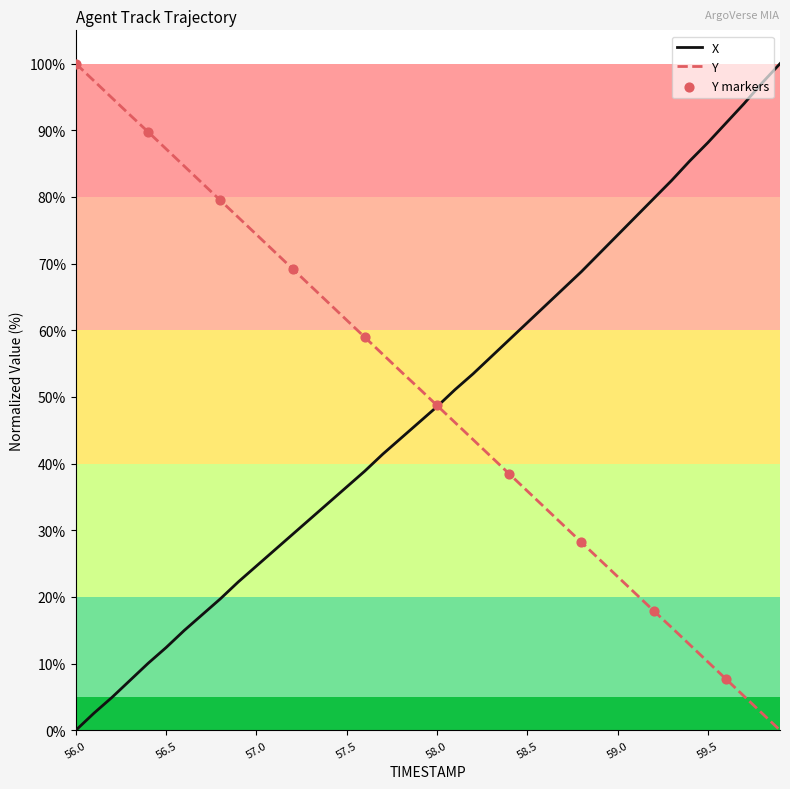

What is the maximum value for X?

100.0